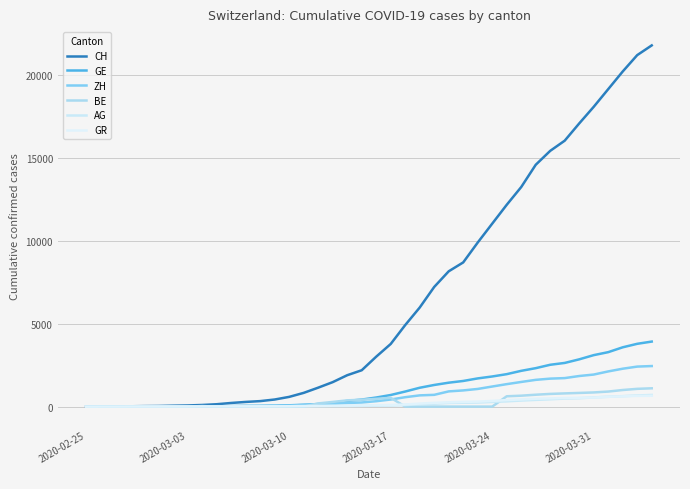

How many times do BE and ZH cross each other?

4